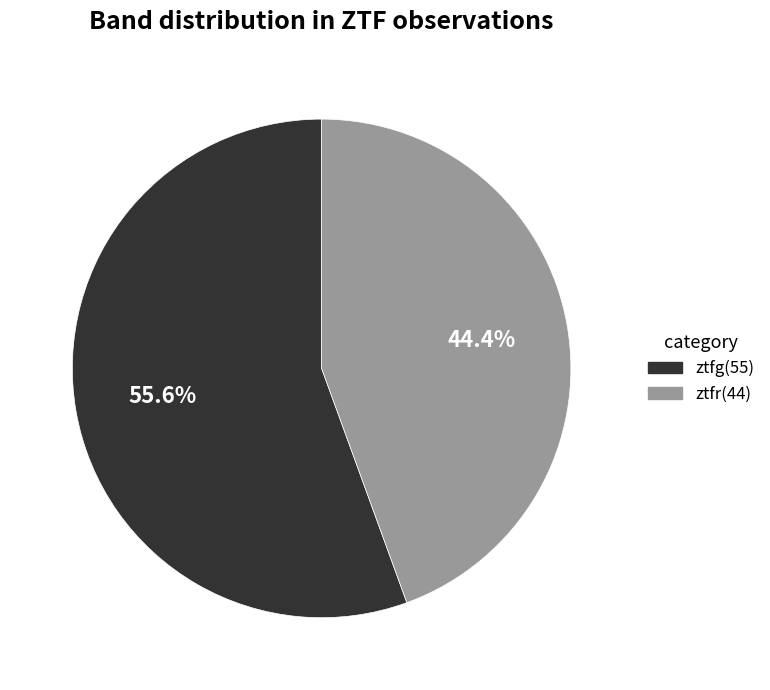

What percentage is the ztfr slice, to the nearest percent?

44%